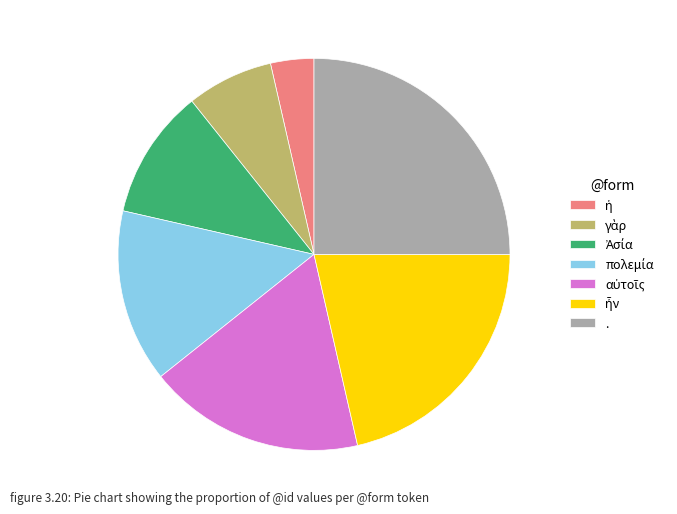

Is there any slice that represents more than half of the pie?

No